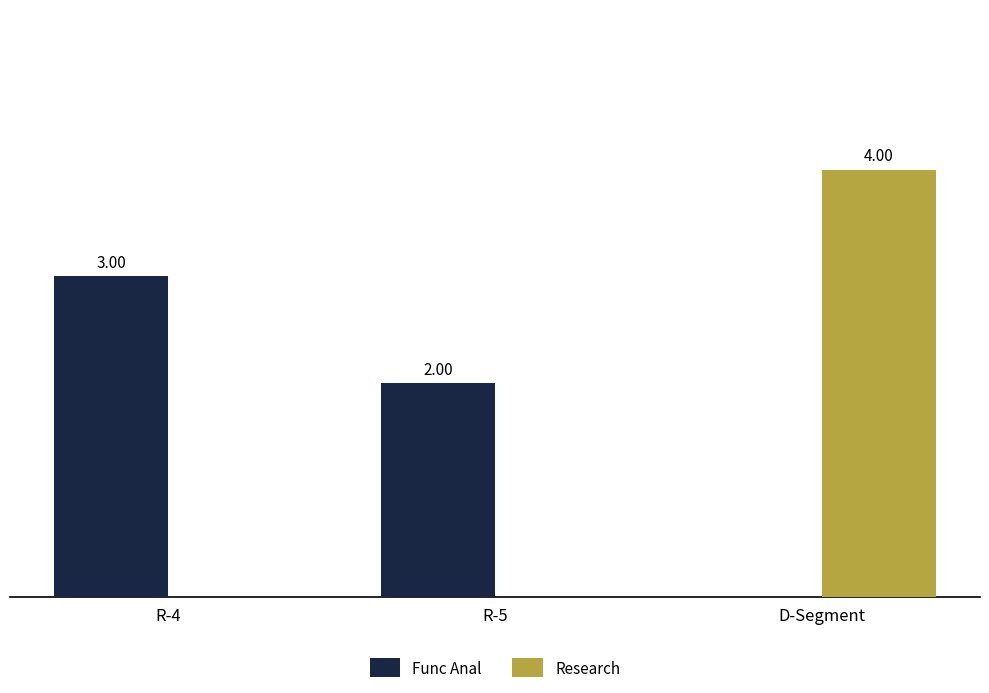

How many values are between 2 and 3?

2